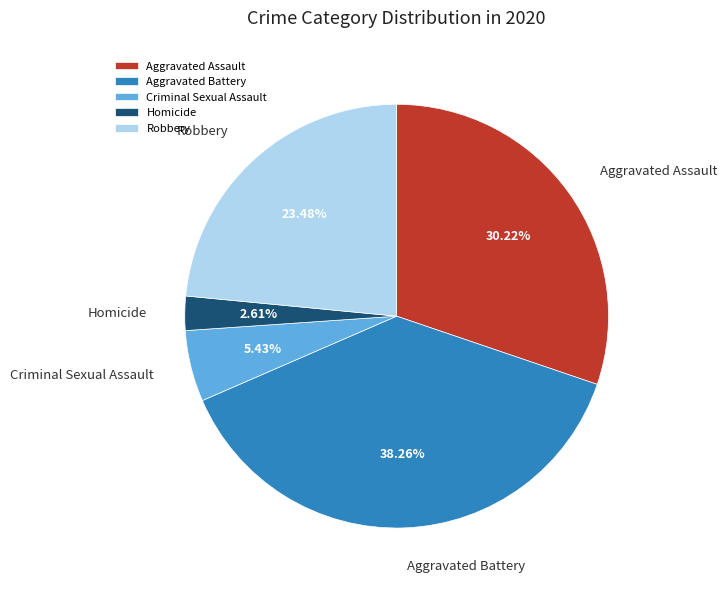

Rank the categories by value from highest to lowest.

Aggravated Battery, Aggravated Assault, Robbery, Criminal Sexual Assault, Homicide